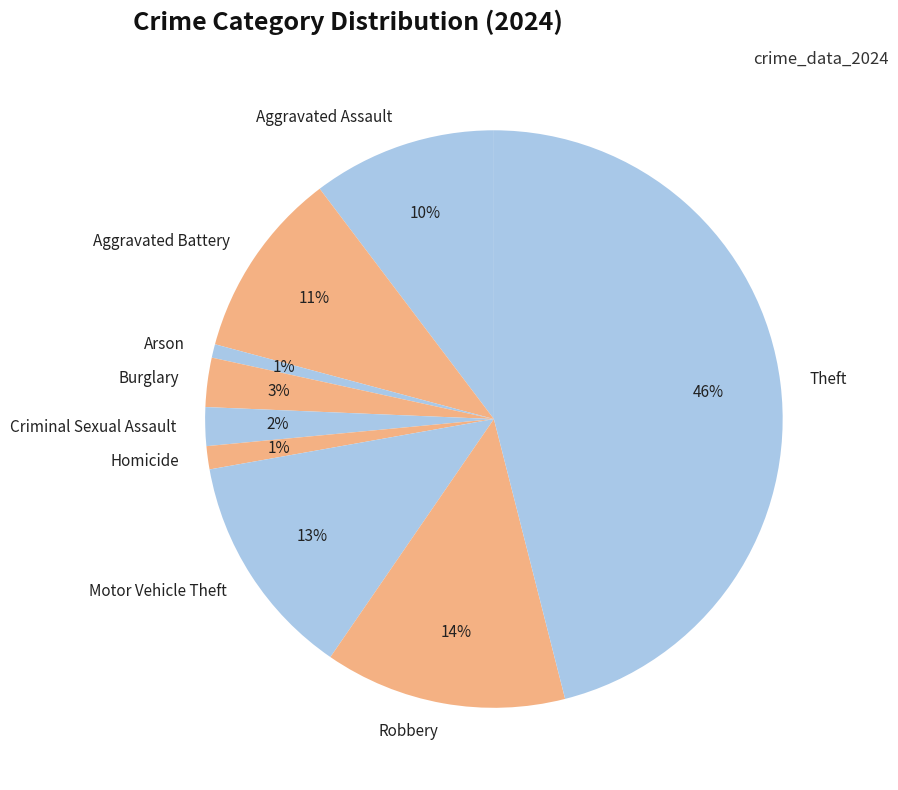

What is the largest slice in the pie chart?

Theft